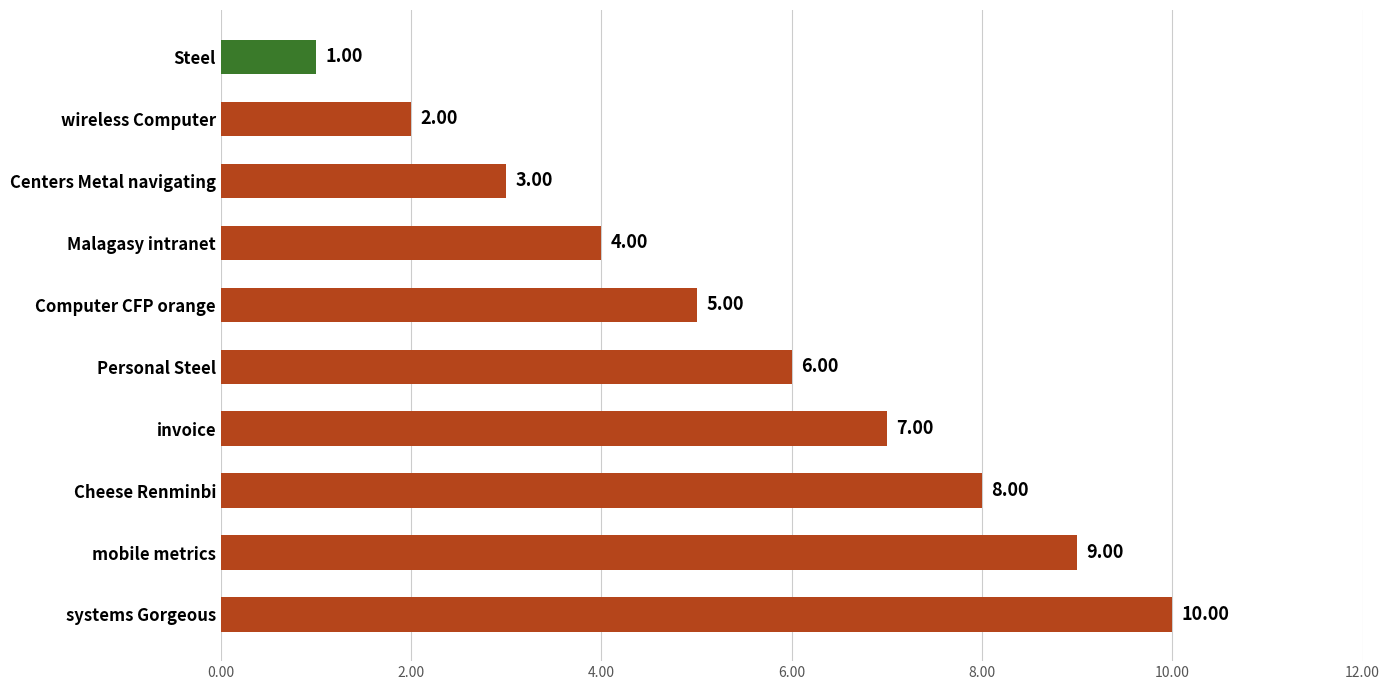

Between mobile metrics and Malagasy intranet, which is larger?

mobile metrics